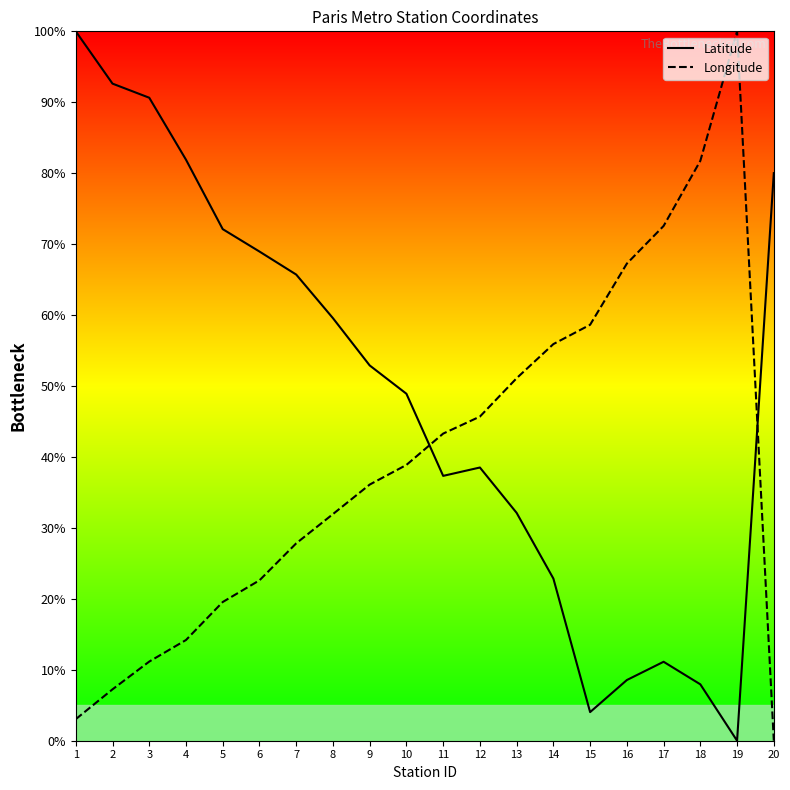

Reading left to right, what are all the values shown in this chart?

Latitude: 1=1.0	2=0.9	3=0.9	4=0.8	5=0.7	6=0.7	7=0.7	8=0.6	9=0.5	10=0.5	11=0.4	12=0.4	13=0.3	14=0.2	15=0.0	16=0.1	17=0.1	18=0.1	19=0.0	20=0.8
Longitude: 1=0.0	2=0.1	3=0.1	4=0.1	5=0.2	6=0.2	7=0.3	8=0.3	9=0.4	10=0.4	11=0.4	12=0.5	13=0.5	14=0.6	15=0.6	16=0.7	17=0.7	18=0.8	19=1.0	20=0.0